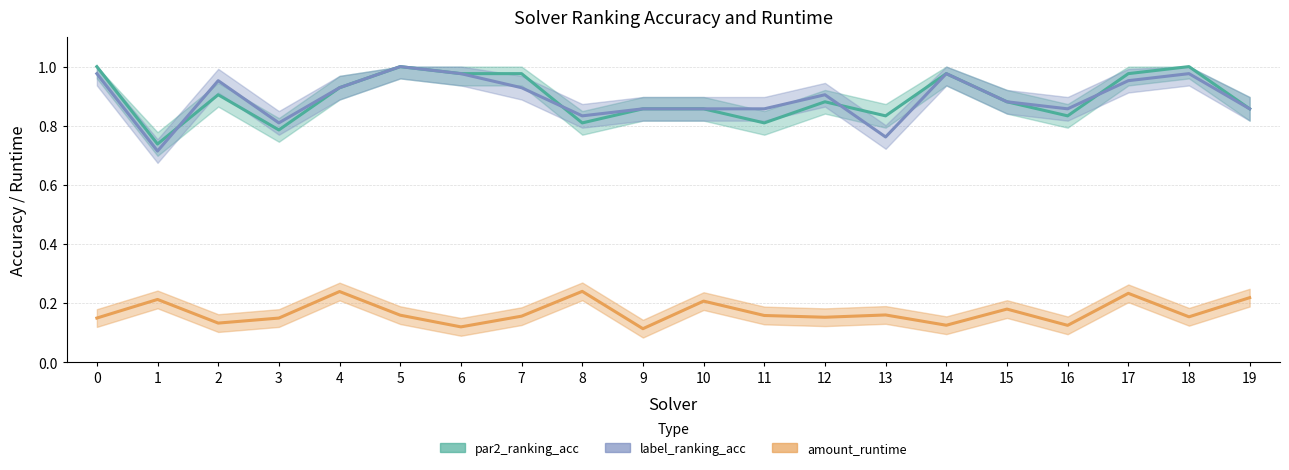

What is the value of the amount_runtime point at the 13th from the left?

0.2